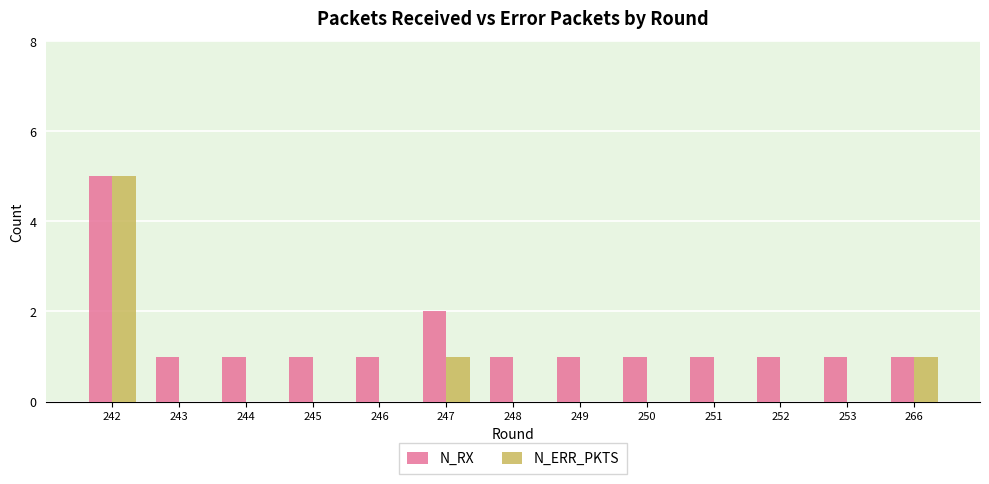

The N_RX series shows 2 at 243. True or false?

False